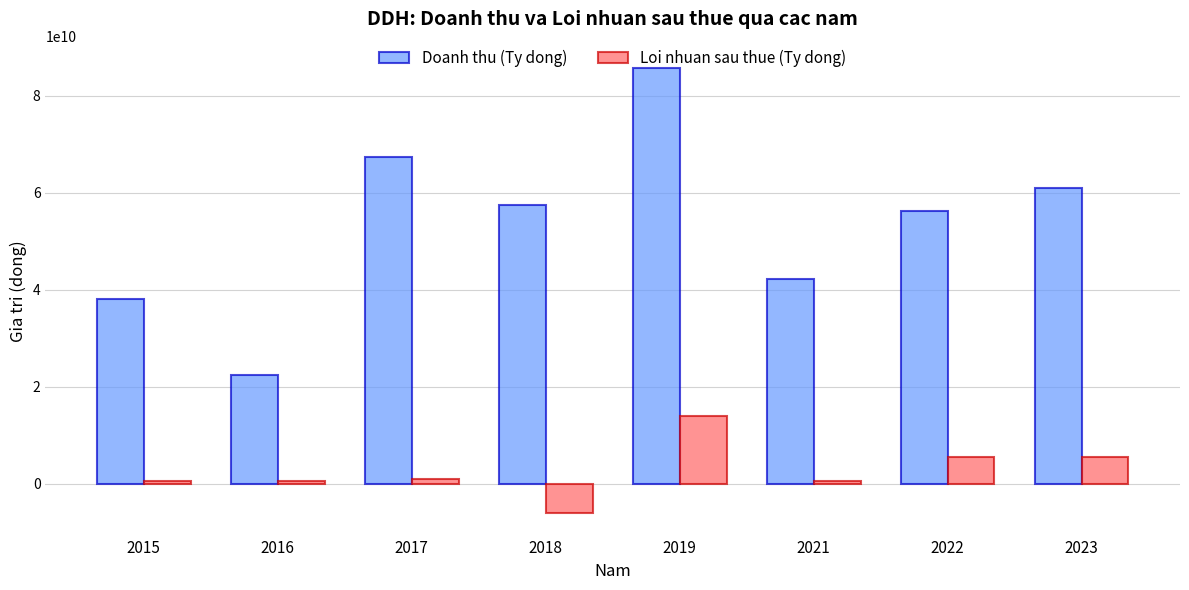

Between 2015 and 2019, which series saw the biggest shift?

Doanh thu (Ty dong)